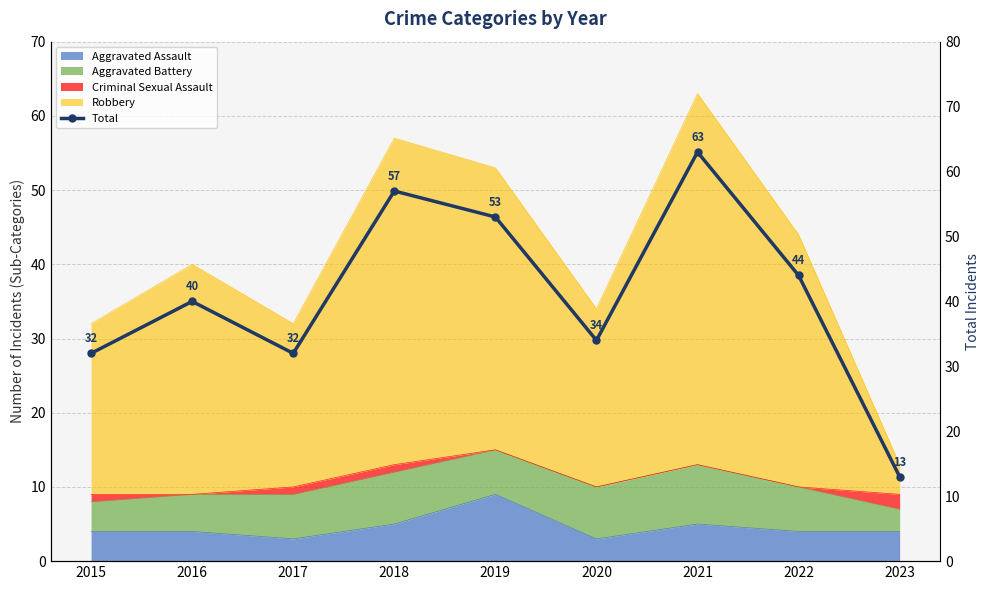

Is it true that the value at 2015 is 48?

False